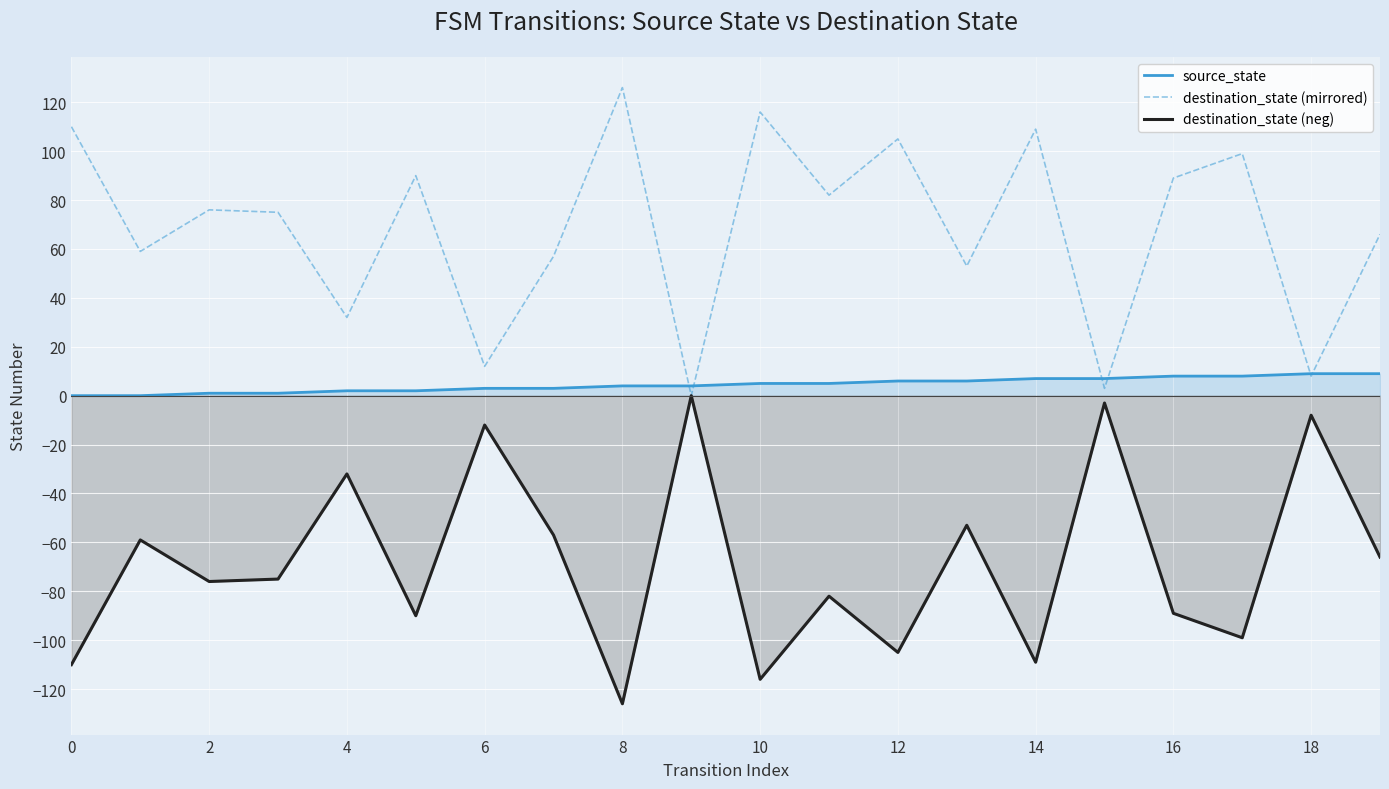

How many data points in destination_state (neg) are above -75?

9